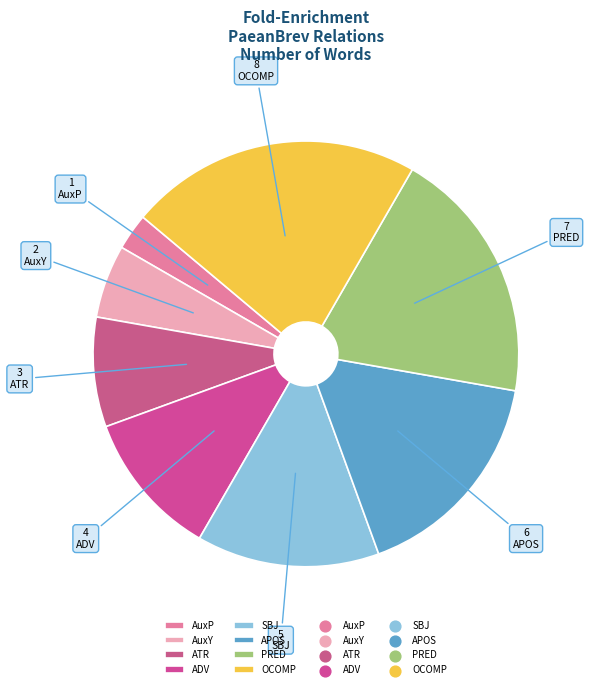

Rank the categories by value from lowest to highest.

AuxP, AuxY, ATR, ADV, SBJ, APOS, PRED, OCOMP